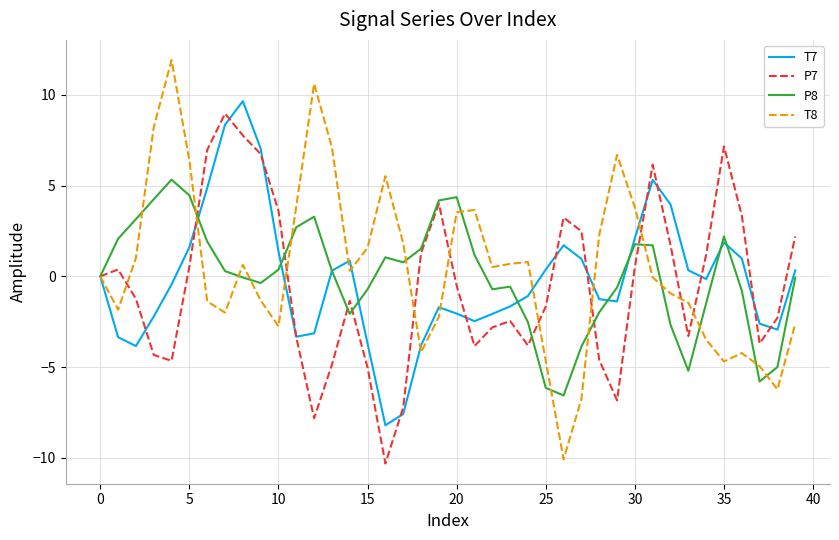

What is the smallest value displayed?

-10.3